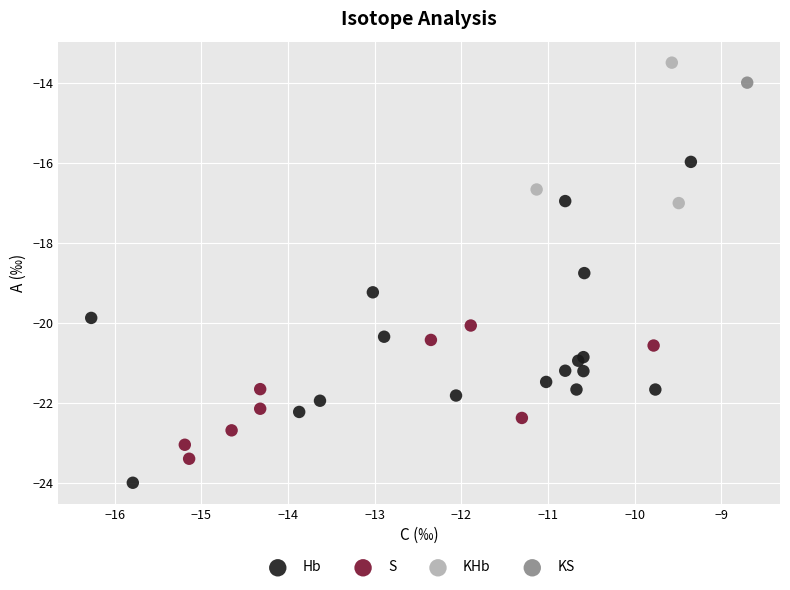

Which series reaches the minimum Y coordinate?

Hb